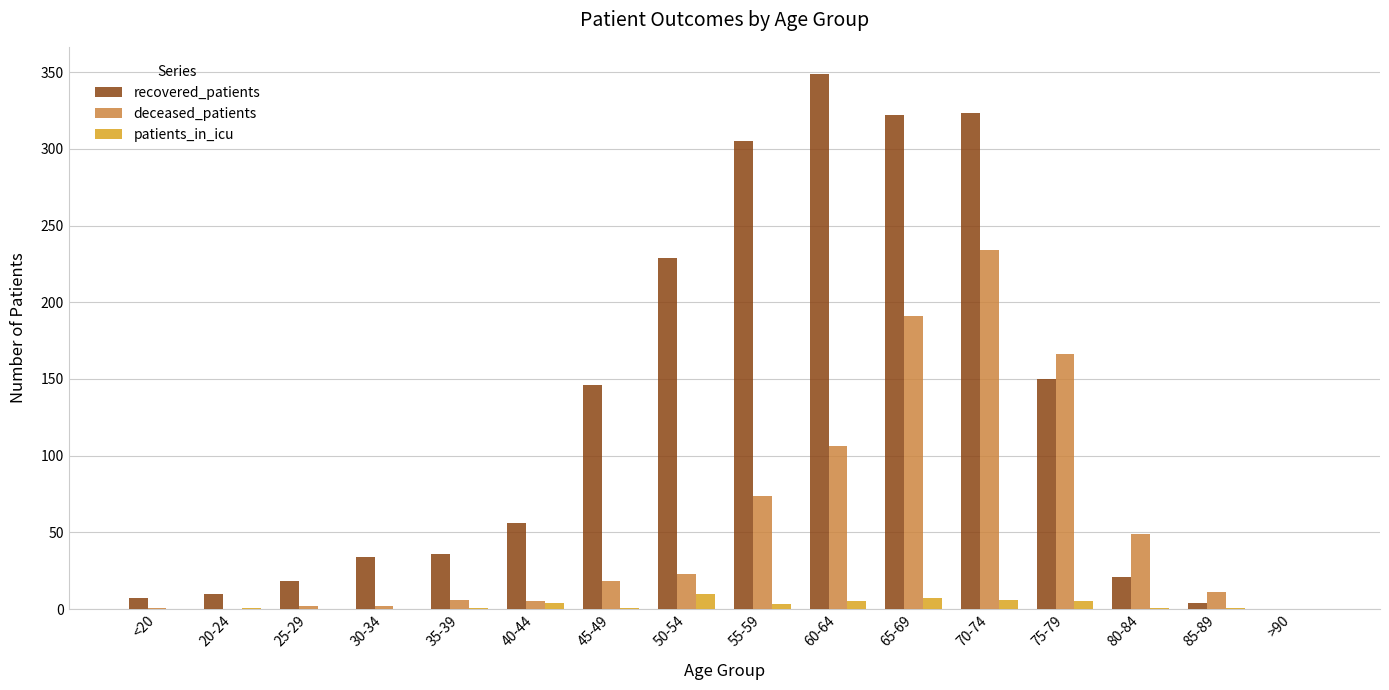

How many positive values does the recovered_patients series have?

15